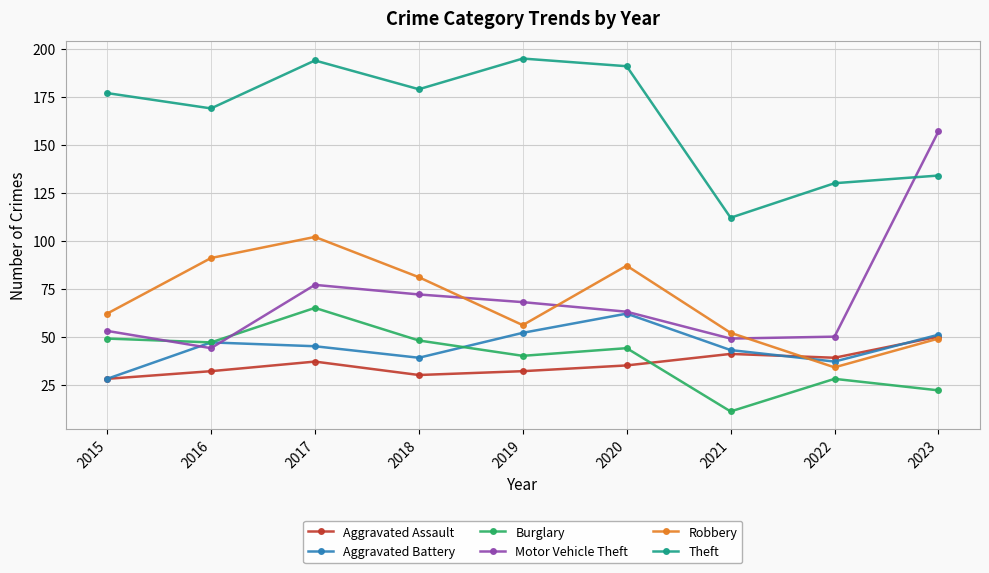

Reading left to right, extract all data points from this chart.

Aggravated Assault: 28	32	37	30	32	35	41	39	50
Aggravated Battery: 28	47	45	39	52	62	43	37	51
Burglary: 49	47	65	48	40	44	11	28	22
Motor Vehicle Theft: 53	44	77	72	68	63	49	50	157
Robbery: 62	91	102	81	56	87	52	34	49
Theft: 177	169	194	179	195	191	112	130	134